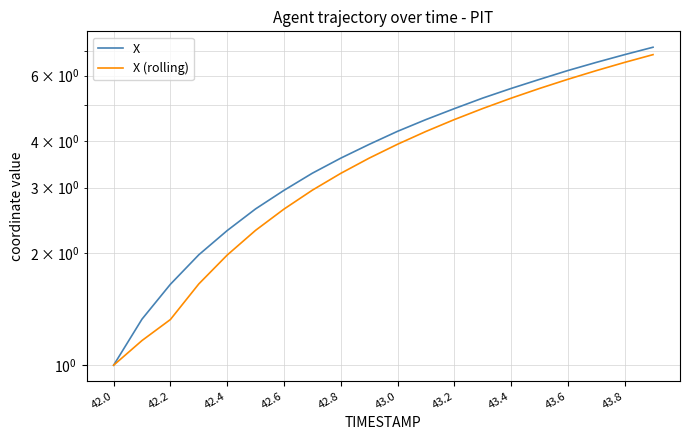

How many values in the X (rolling) series exceed 3?

12